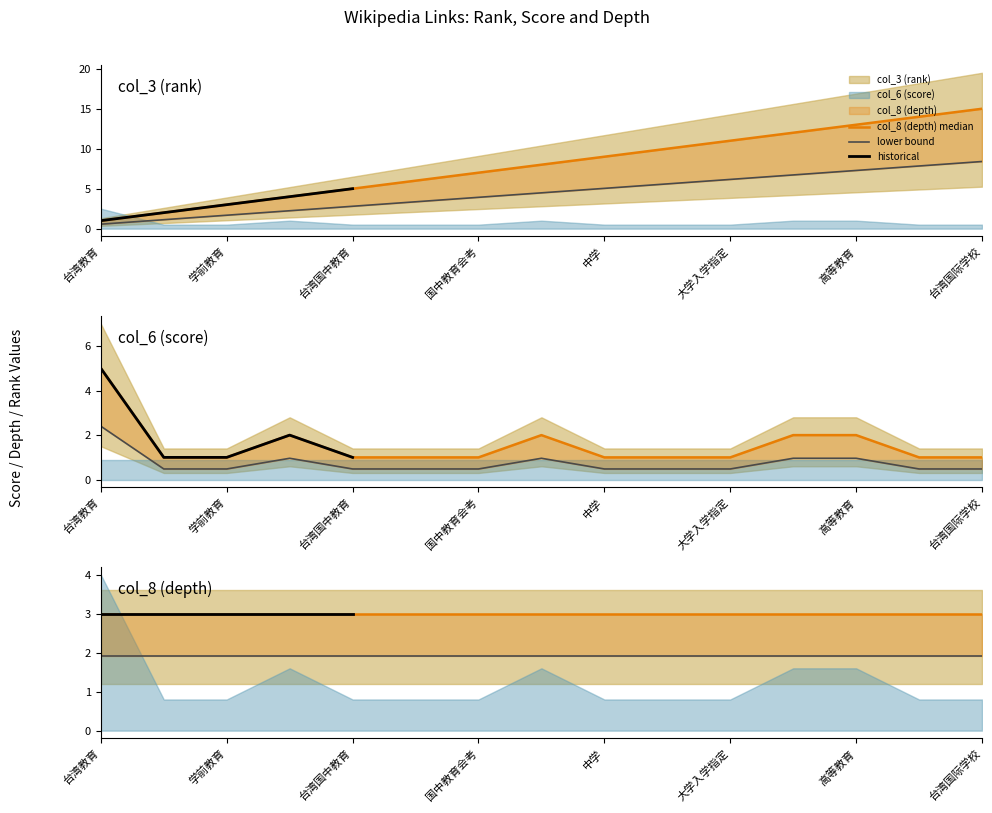

What is the difference between the maximum and minimum values in the col_3 (rank) series?

14